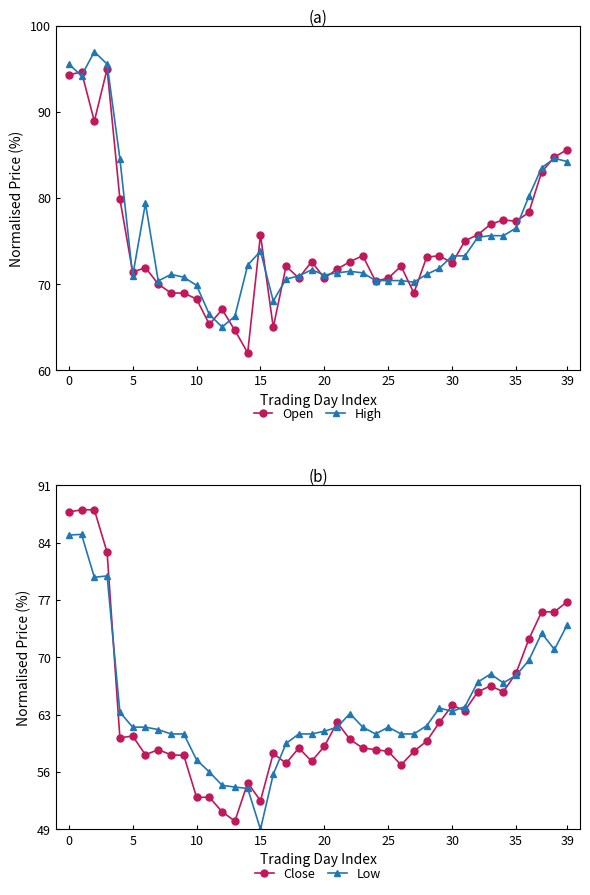

Which series changed the most between 9 and 23?

Open